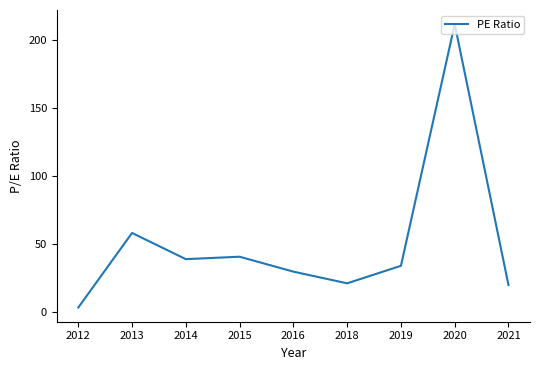

What is the sum of the values at 2019 and 2016?

63.7